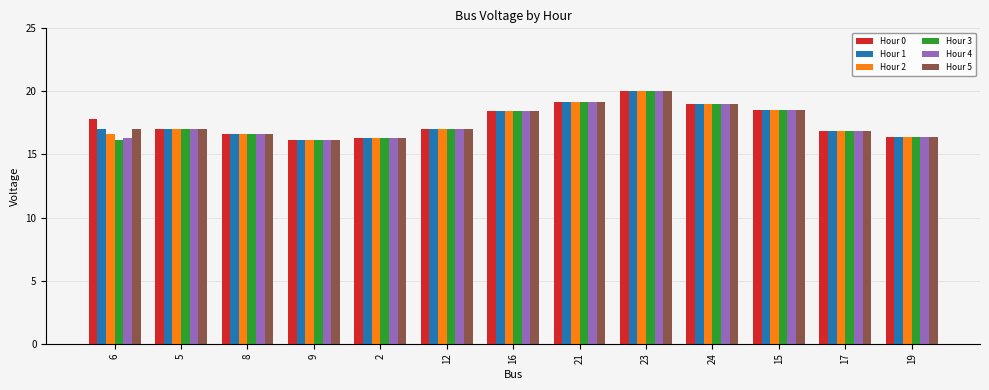

How many values in the Hour 4 series exceed 17?

7